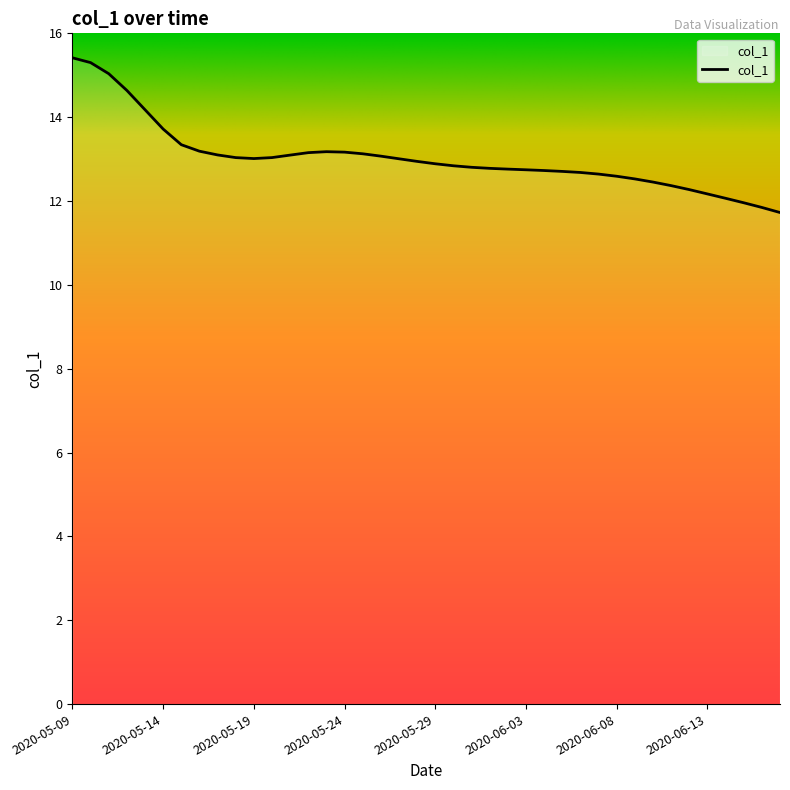

What is the difference between the maximum and minimum values?

3.7